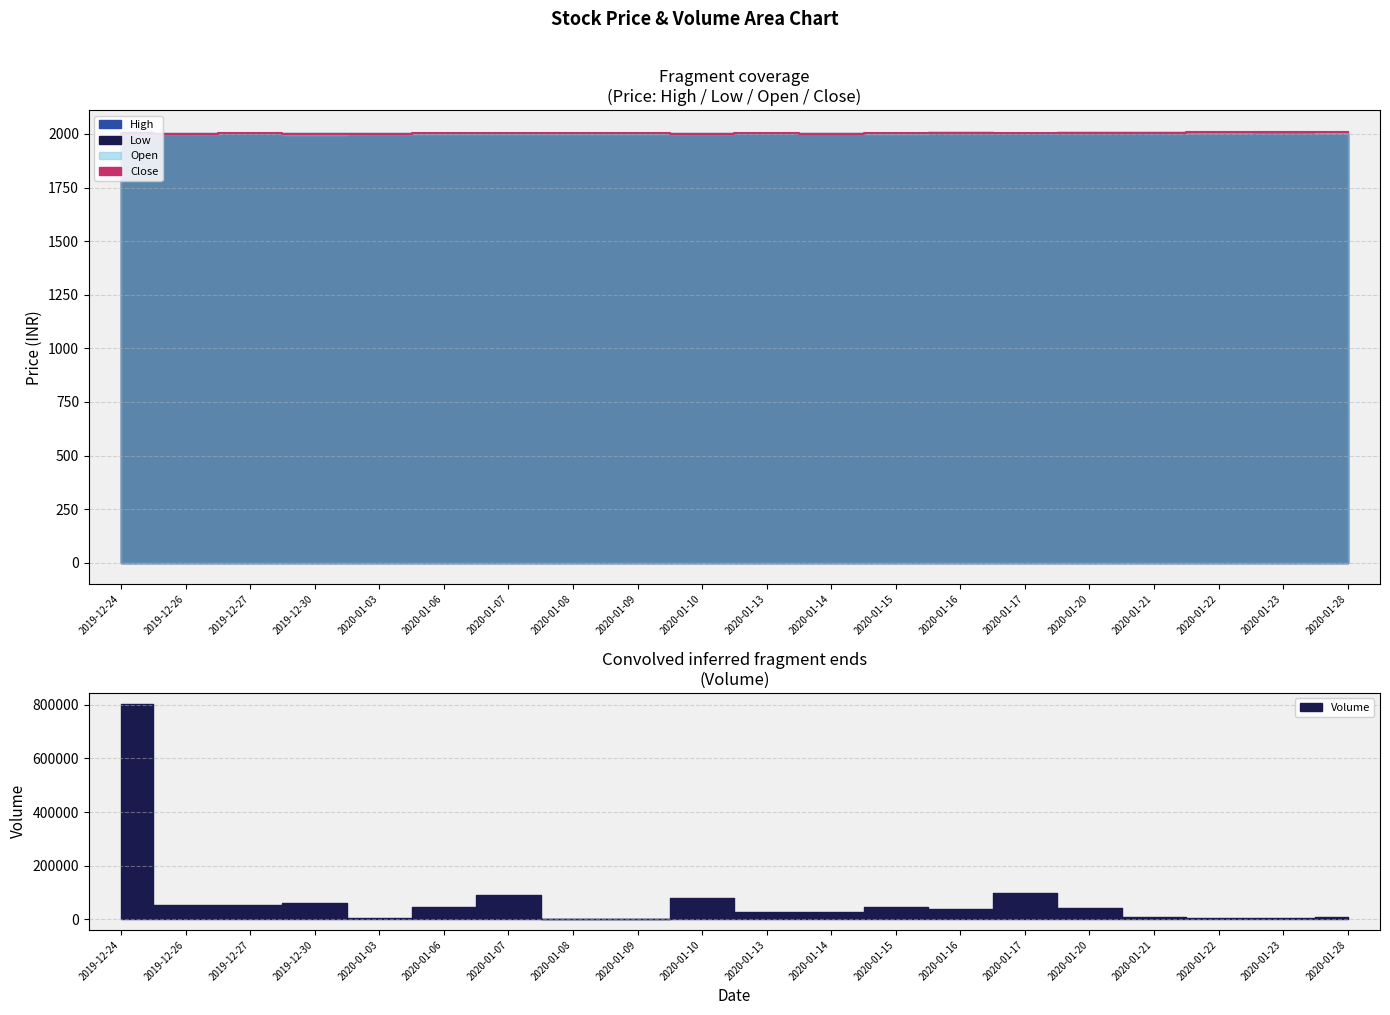

At which label is the value closest to 2005?

2019-12-27